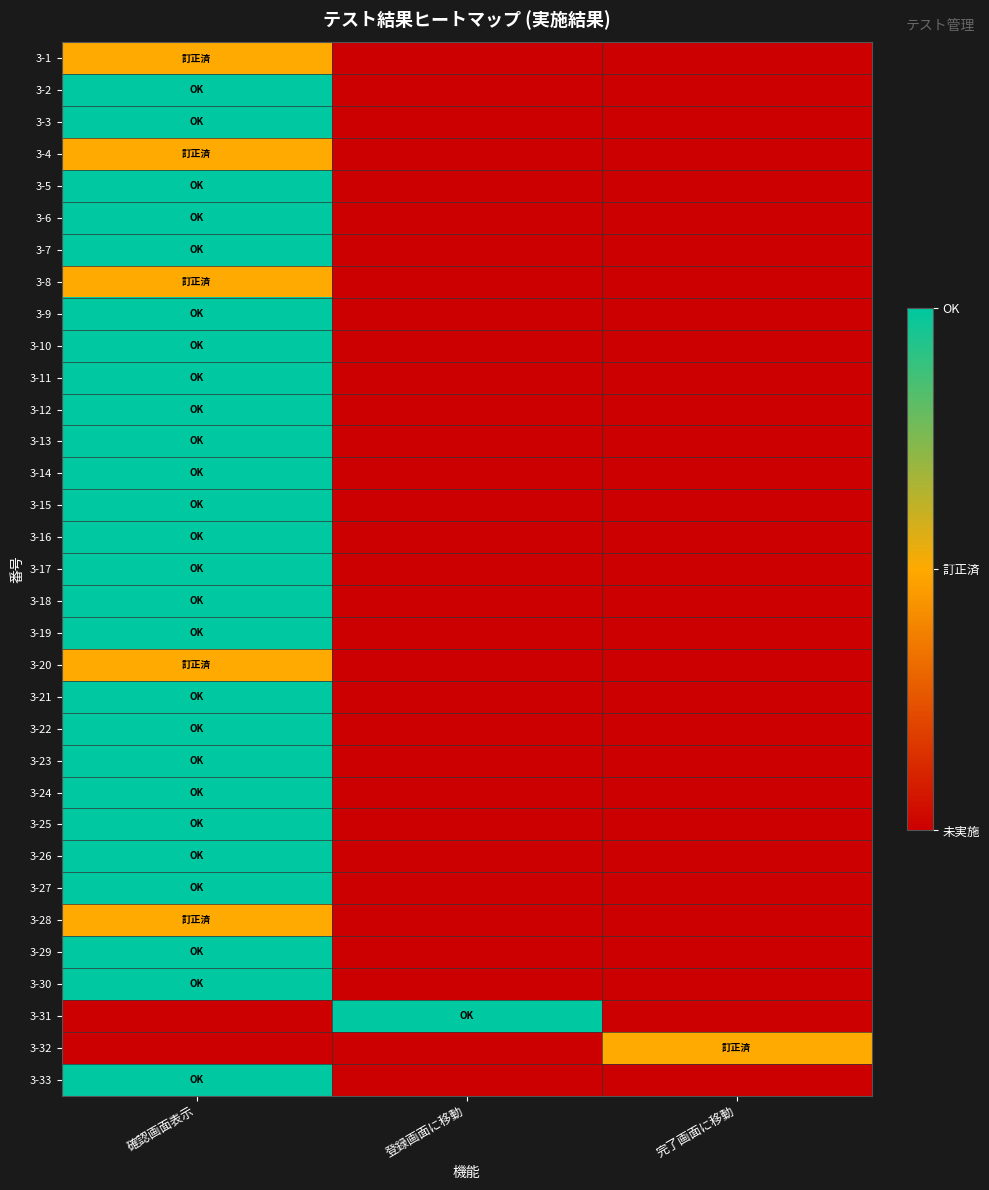

What is the maximum value shown in the chart?

2